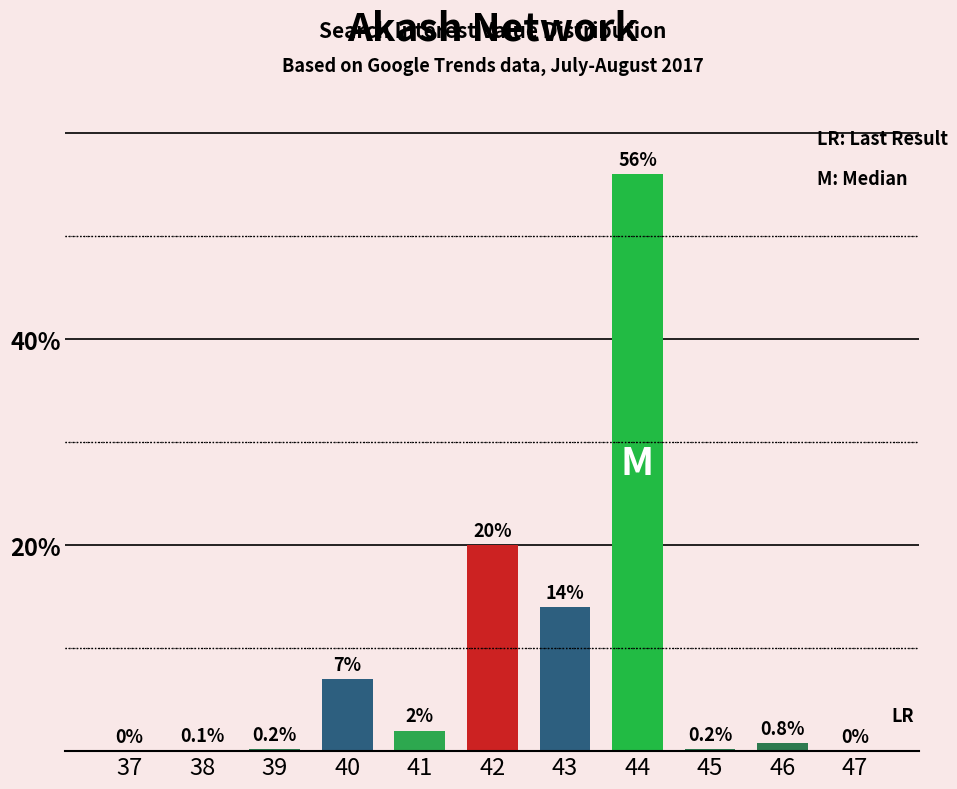

At which label is the value closest to 28?

42